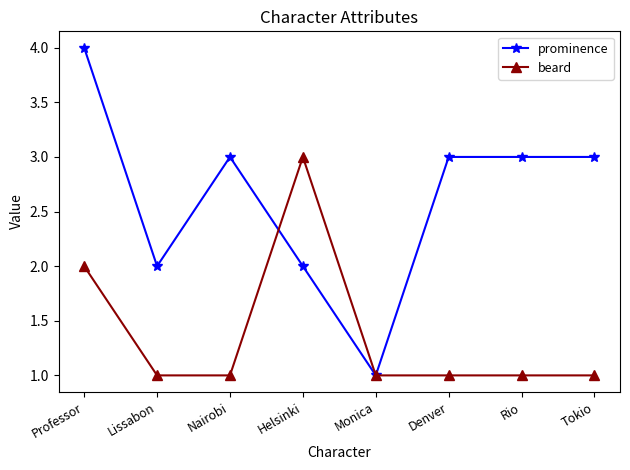

Which series has the widest spread of values?

prominence